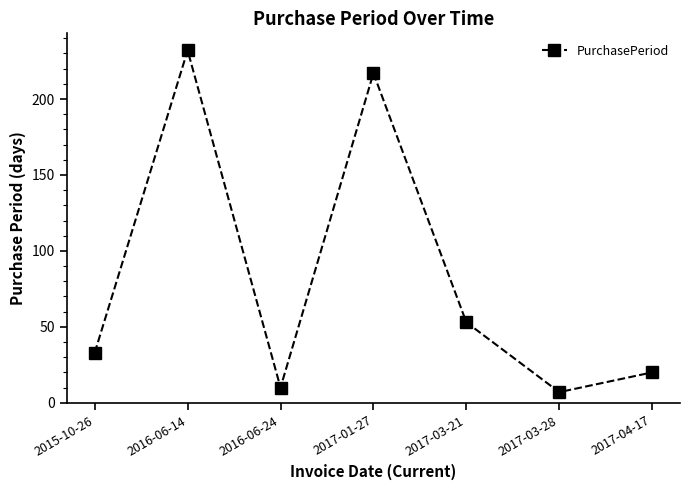

What is the difference between the values at 2017-03-21 and 2017-01-27?

164